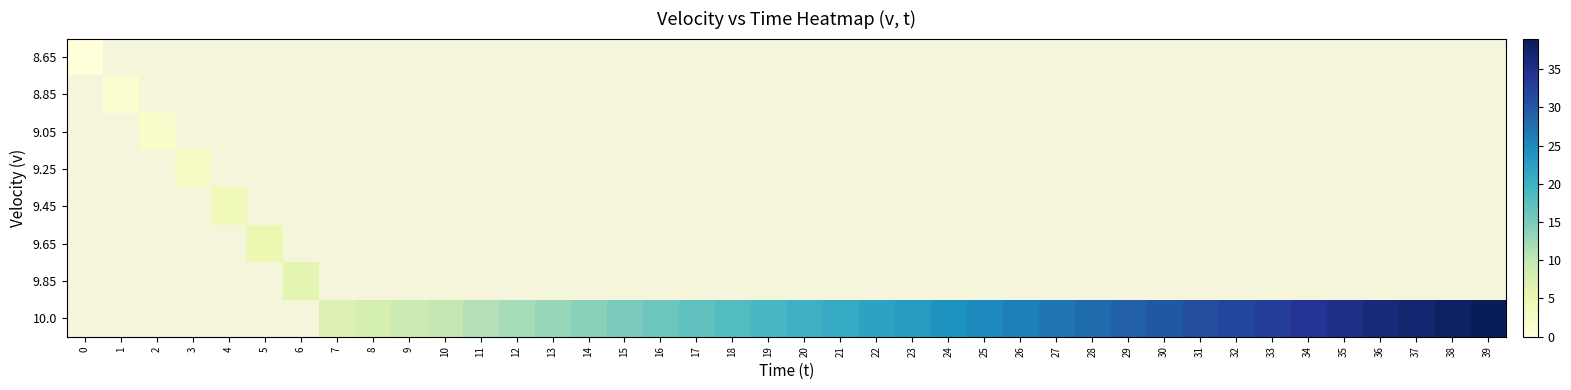

At which category does the chart reach its peak across all series?

39